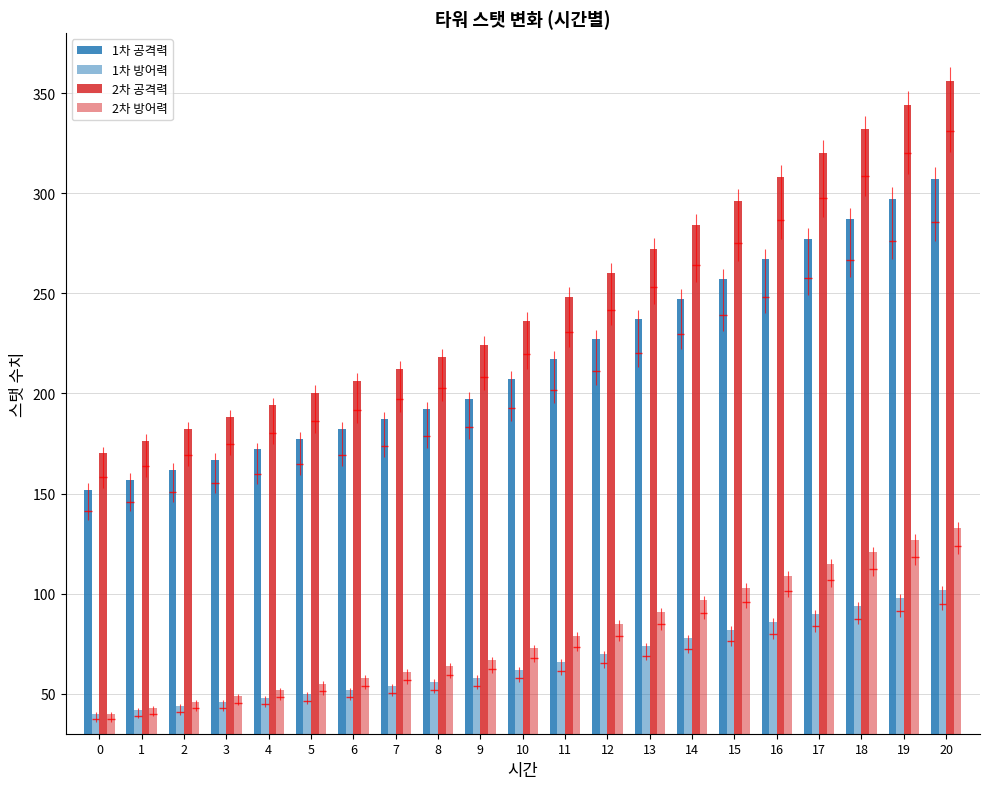

Which series has the largest range (max minus min)?

2차 공격력